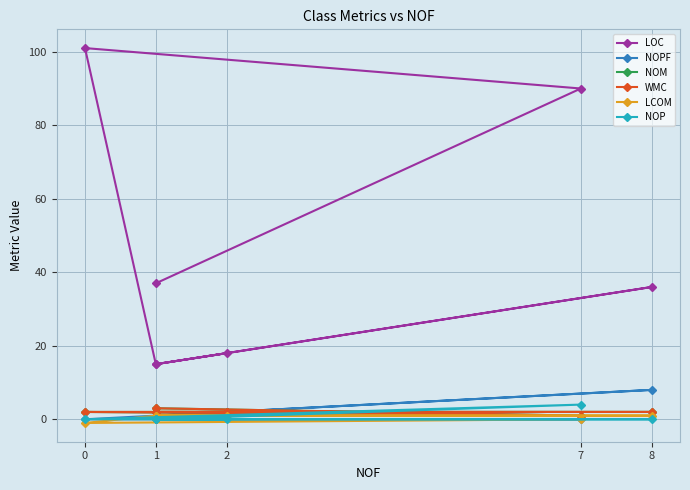

Which series has the widest spread of values?

LOC